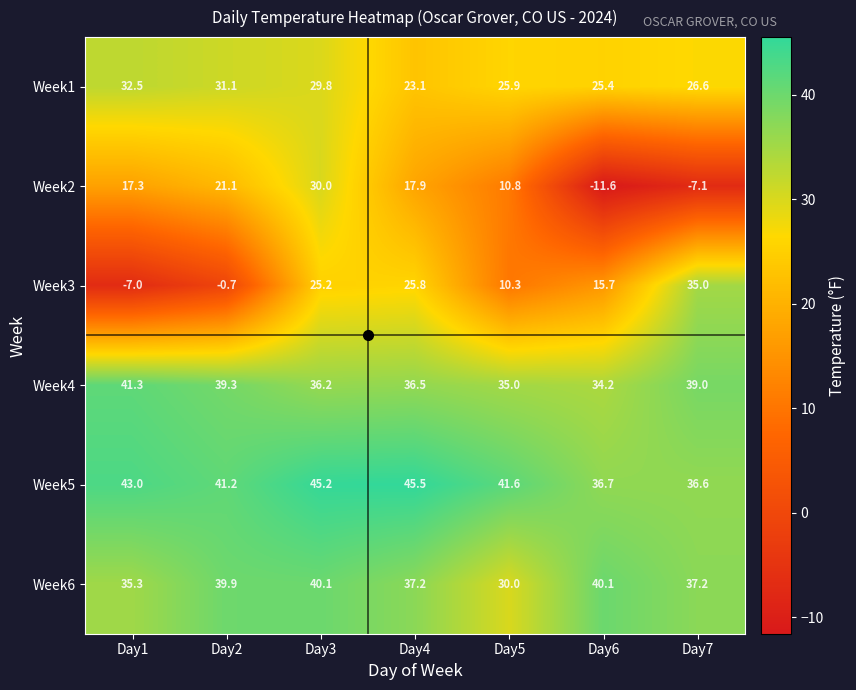

Where is Week4 nearest to the value 37?

Day4